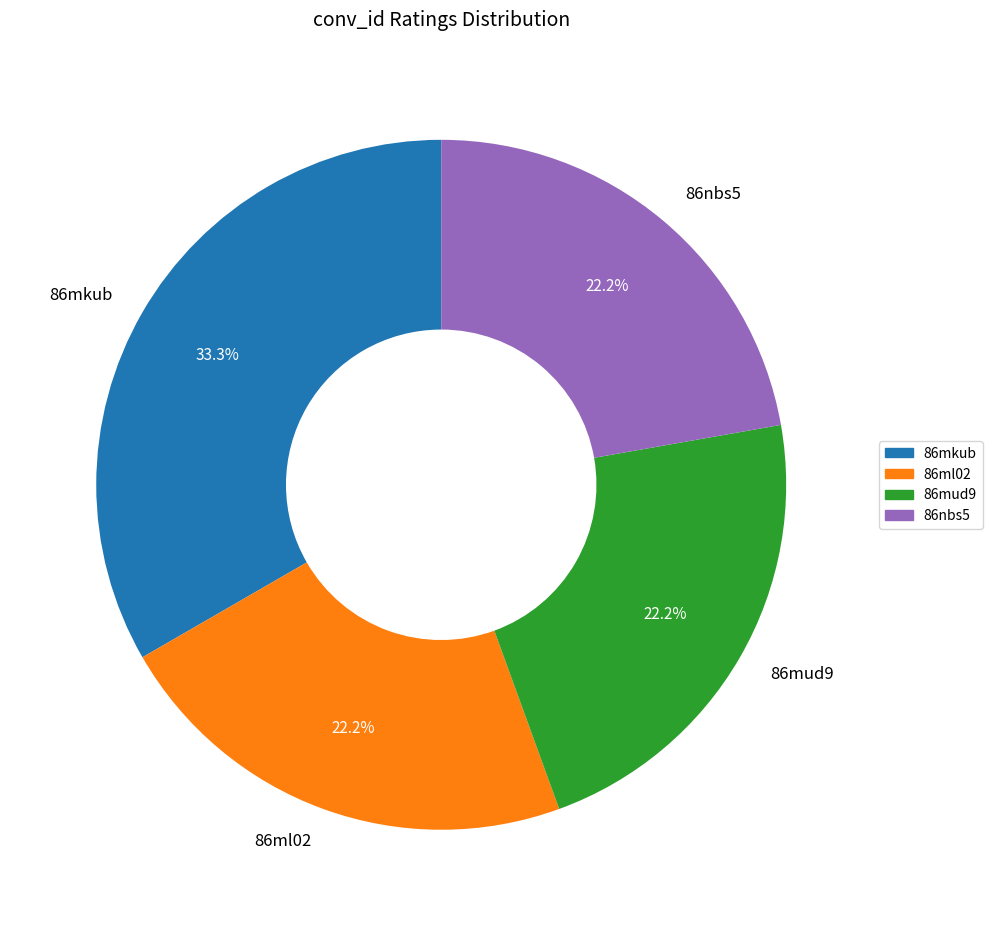

What is the ratio of the value at 86ml02 to the value at 86mkub?

0.7